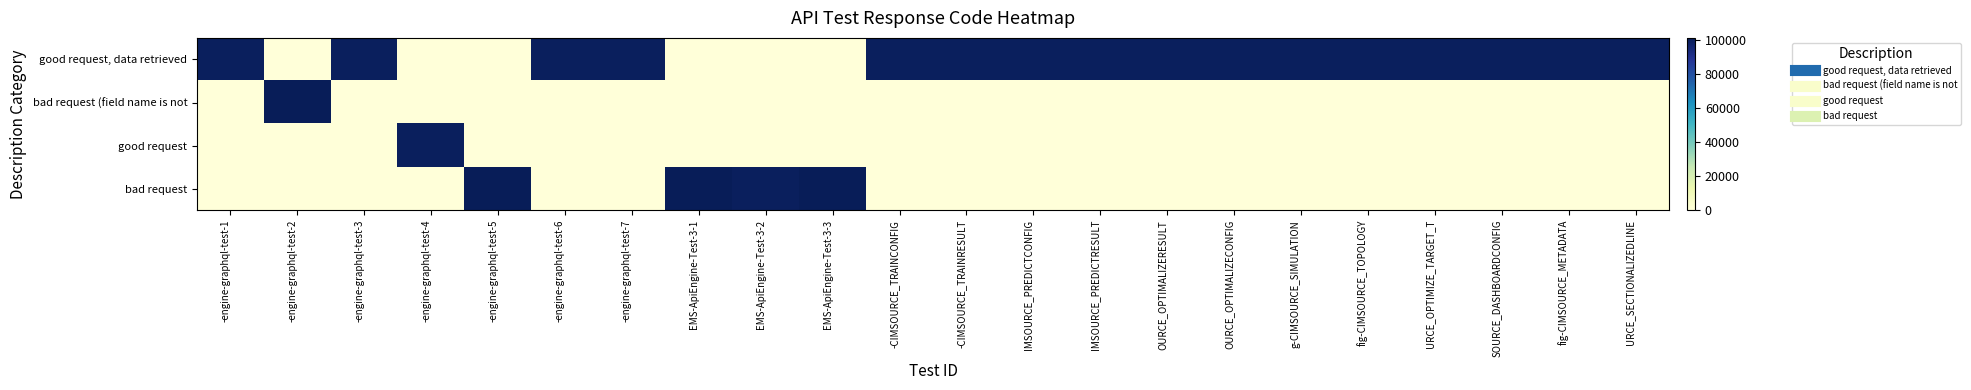

At how many categories does at least one series exceed 32275?

22